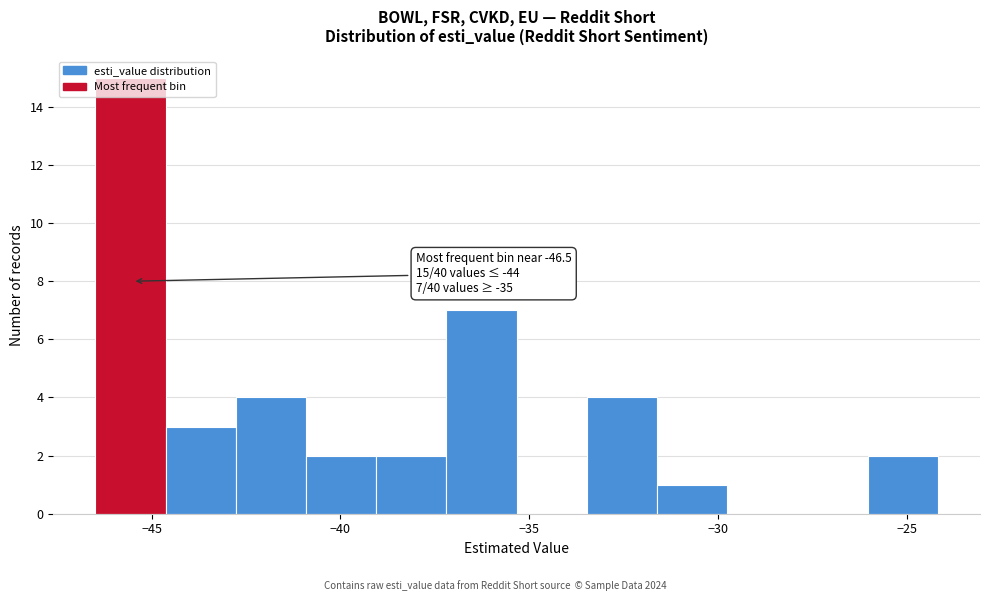

Read against the x-axis, roughly where is the centre of the tallest bar?

-45.5